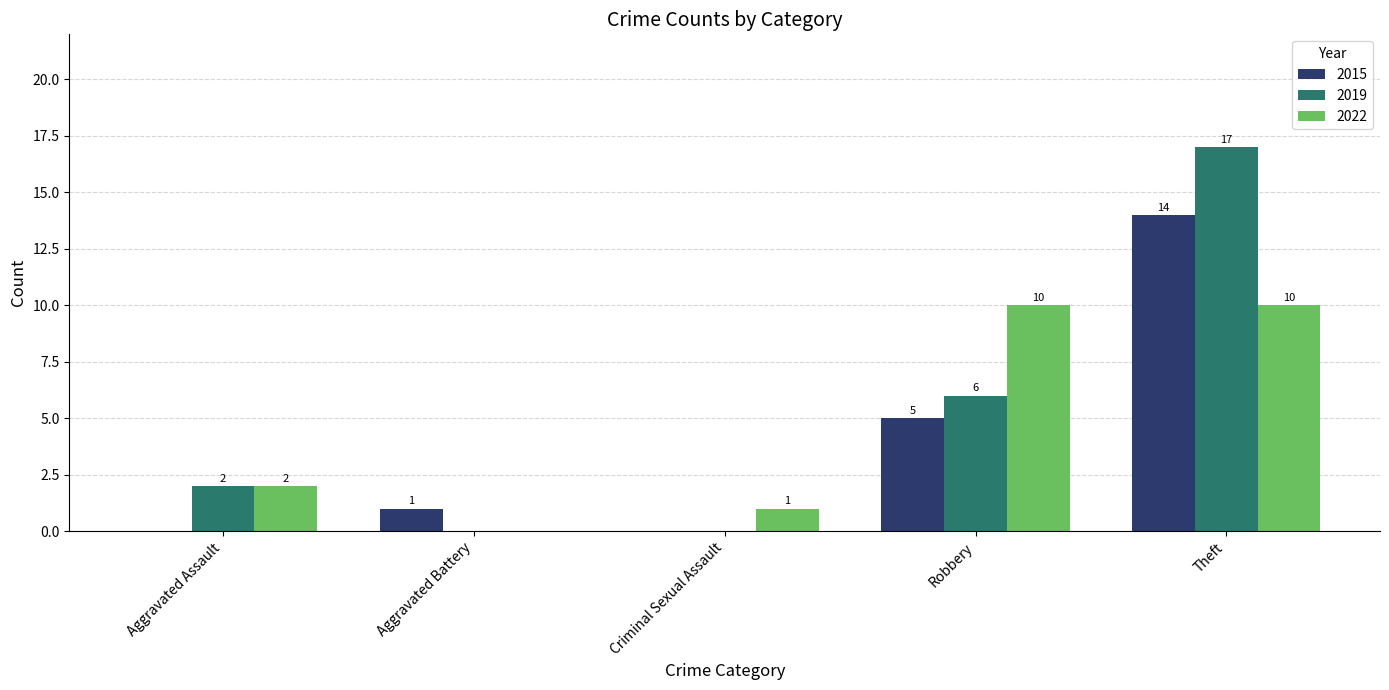

Are the bars grouped side by side (vs. stacked)?

Yes